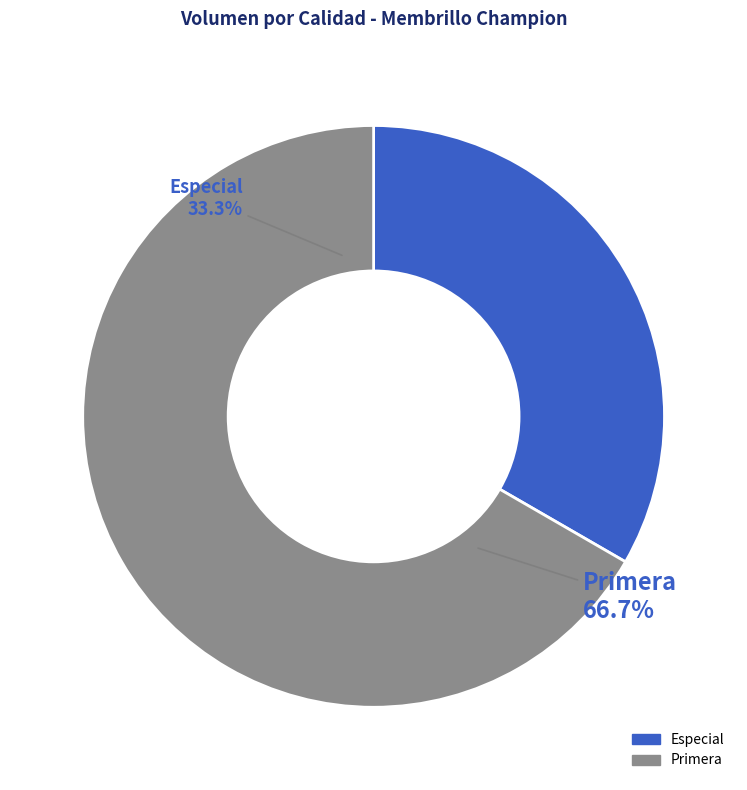

Approximately how many times larger is the value at Especial compared to Primera?

0.5